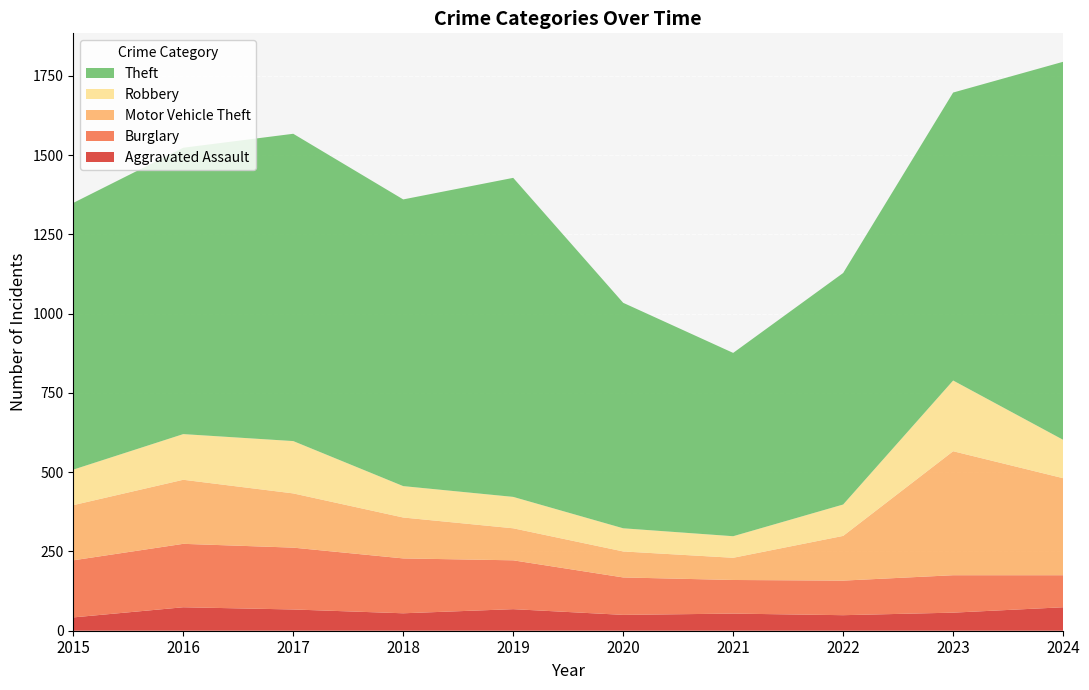

Reading left to right, transcribe all the data shown in this chart.

Aggravated Assault: 42	74	67	55	68	50	54	49	57	74
Burglary: 180	200	195	173	154	118	106	109	118	101
Motor Vehicle Theft: 174	202	171	129	101	82	70	141	391	306
Robbery: 112	144	165	99	99	73	68	99	223	121
Theft: 841	903	969	904	1006	711	578	730	908	1192